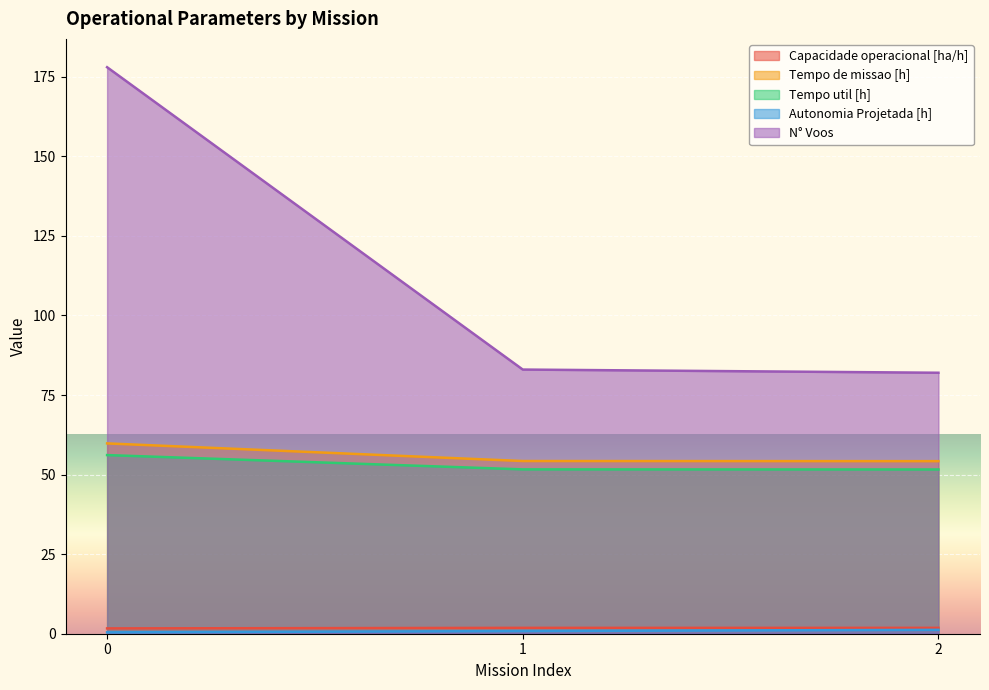

How many lines are shown in the chart?

5